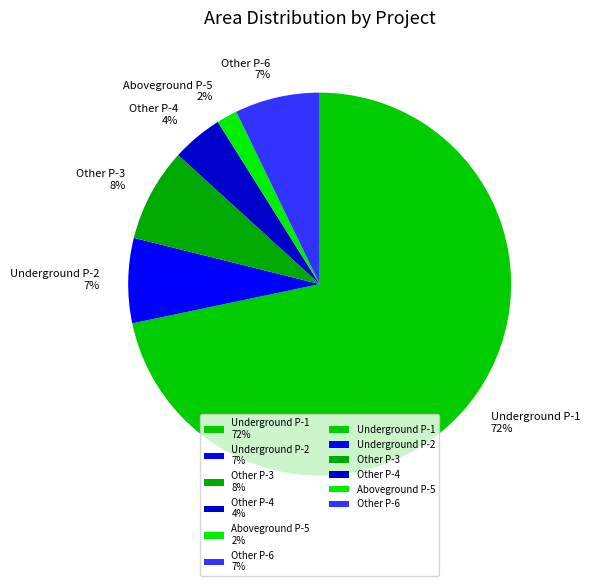

Is the sum of Underground P-2 7% and Other P-4 4% greater than half?

No